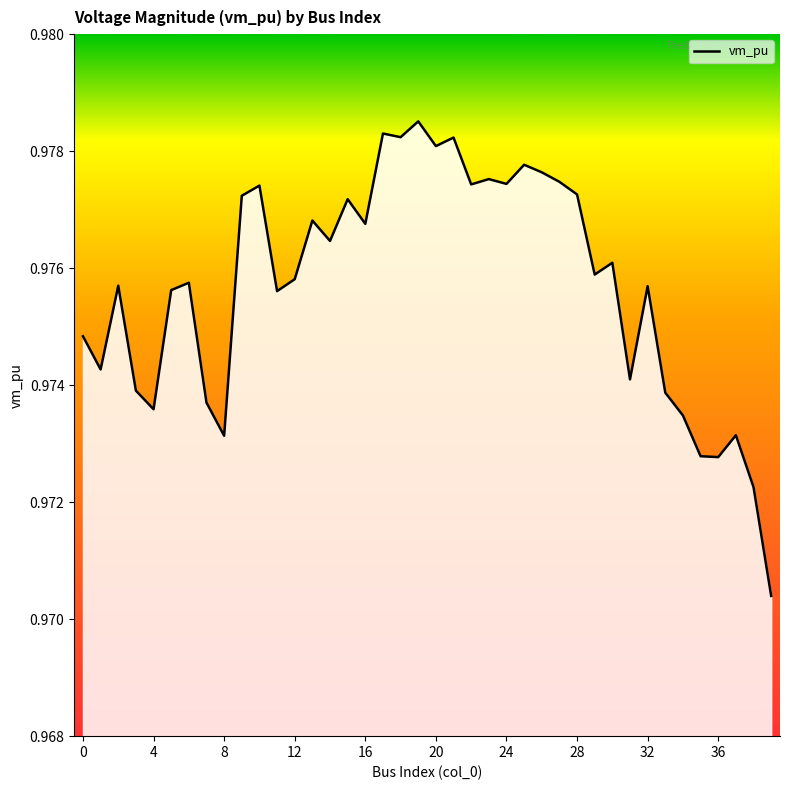

How many lines are shown in the chart?

1